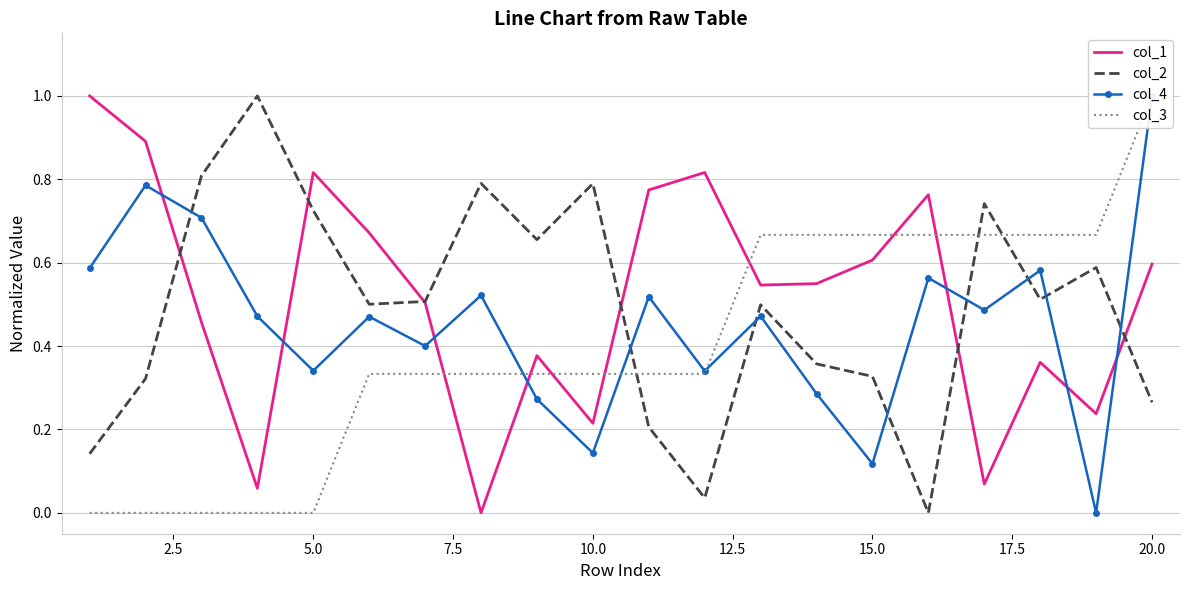

Count the number of categories in the chart.

20